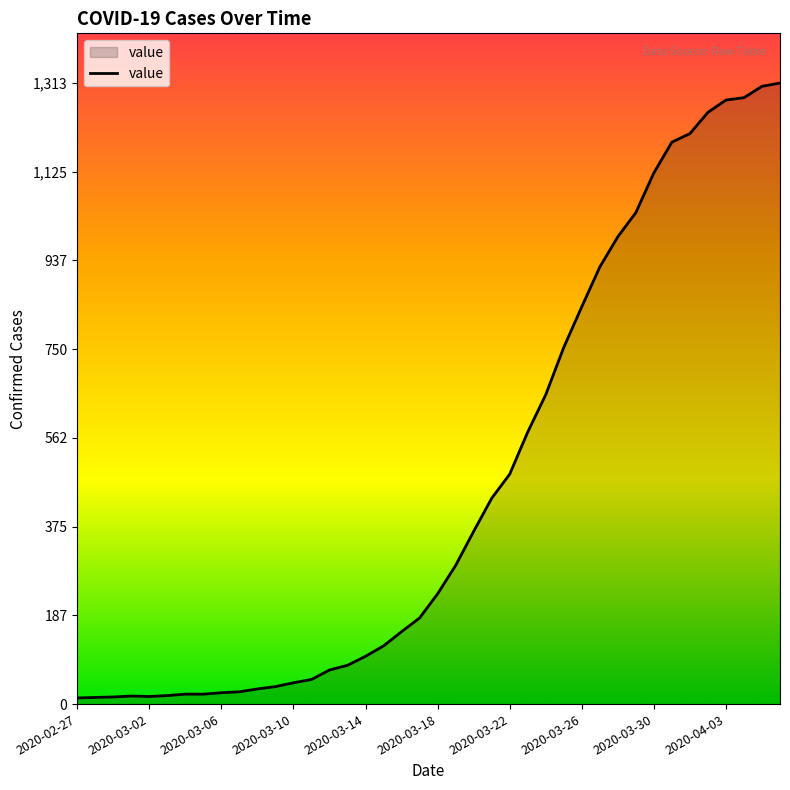

What is the maximum value shown in the chart?

1313